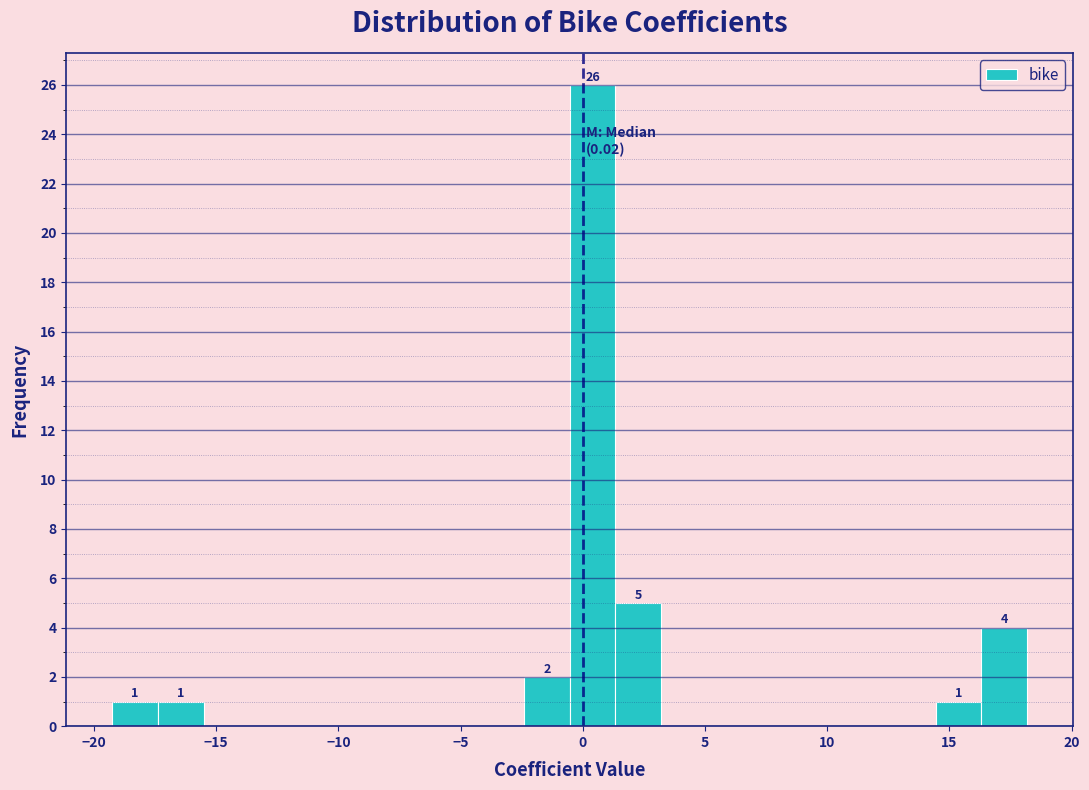

Around what value on the x-axis is the tallest bar? Give the approximate position of its centre, as read against the axis.

0.5